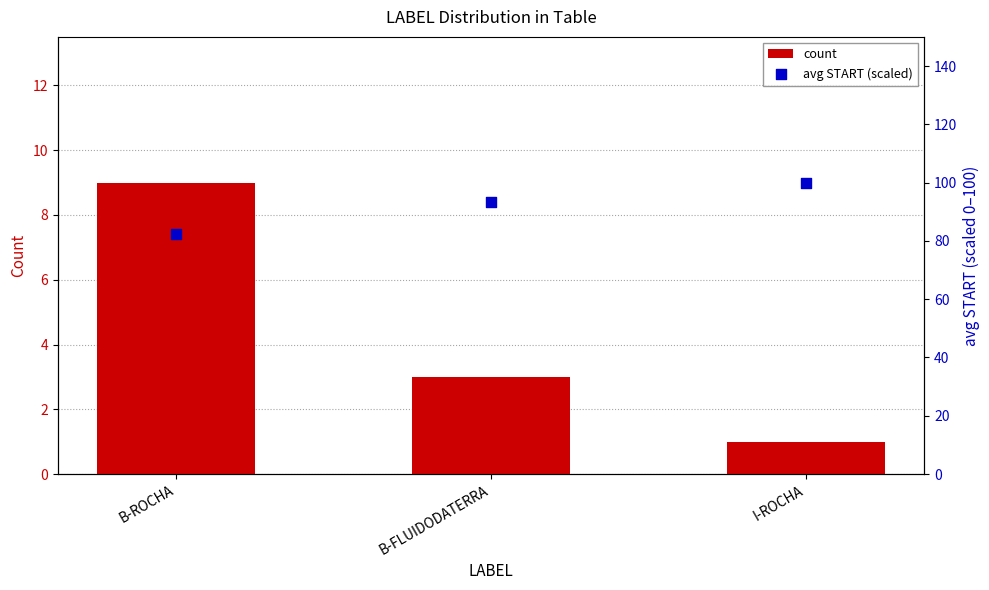

Which series reaches the minimum Y coordinate?

count